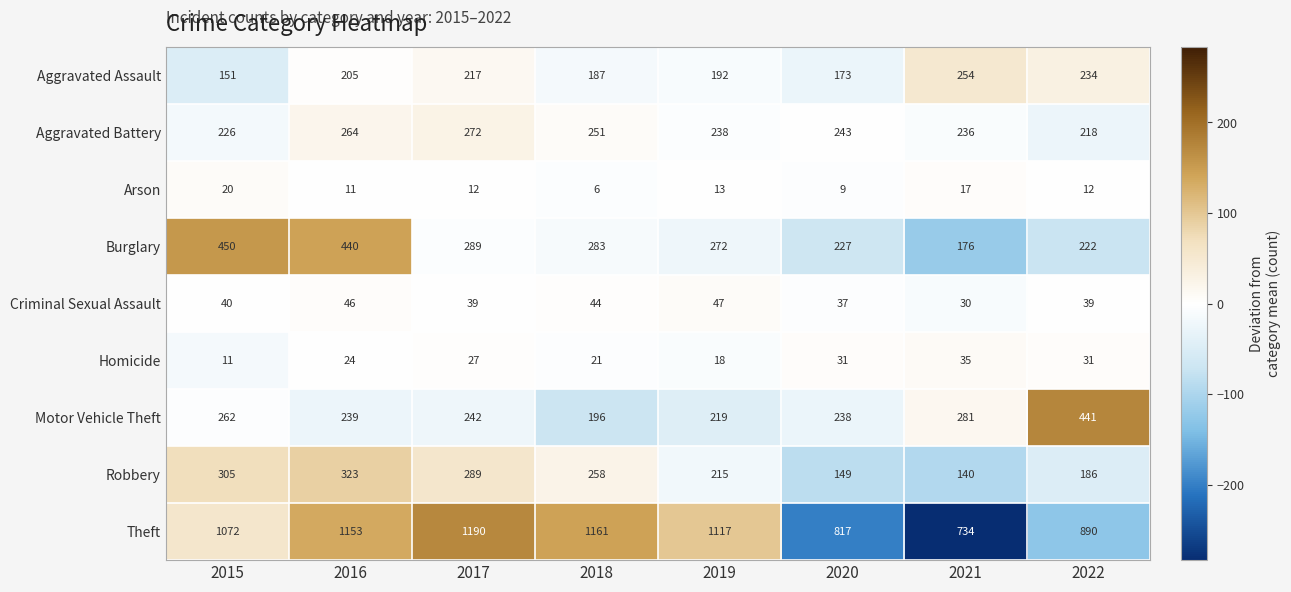

What is the spread (max minus min) of values at 2019?

1104